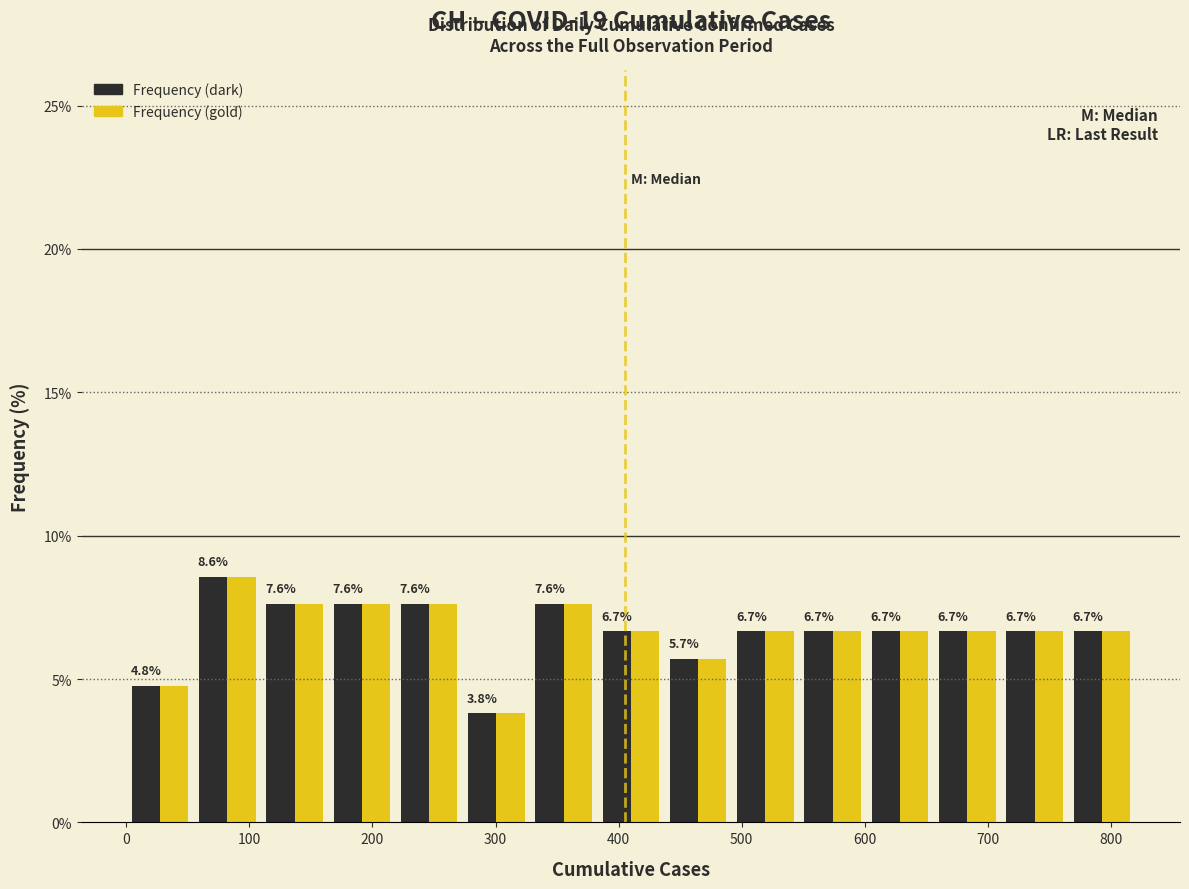

What is the height of the Frequency (dark) bar covering 110 to 160 on the x-axis? The bar edges are not printed on the chart, so give them approximately, as read against the axis.

7.6